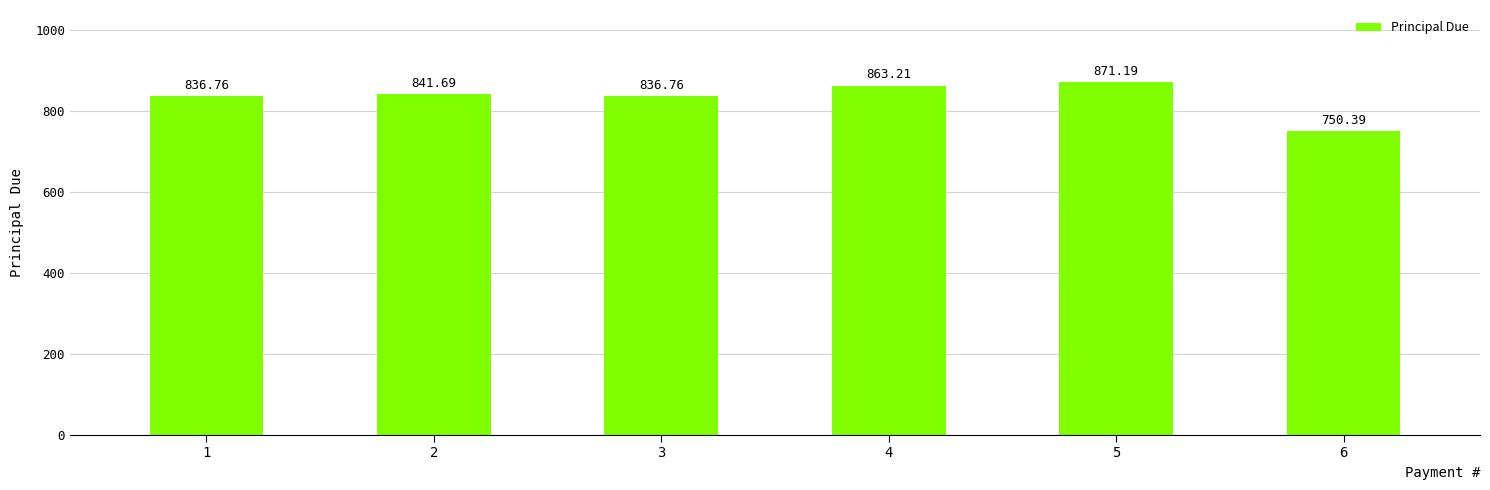

How many values exceed 841?

3